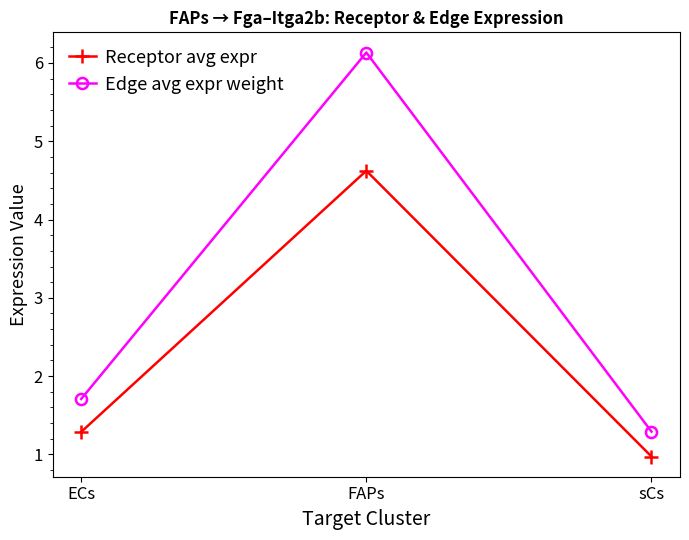

What is the label of the 3rd point from the left?

sCs